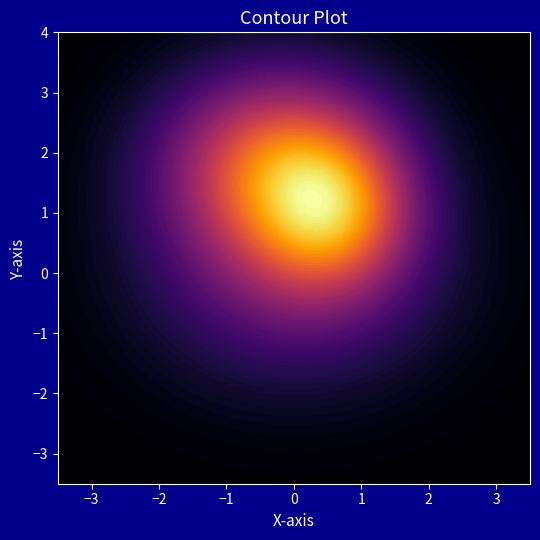

What is the maximum value shown in the chart?

0.8